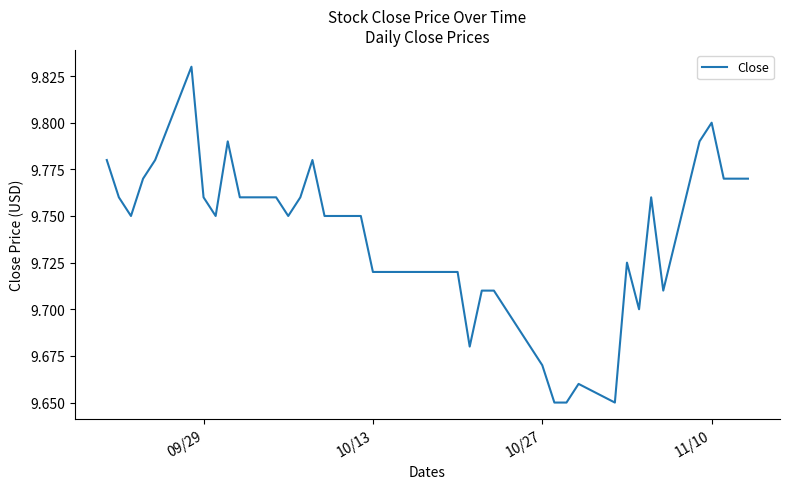

True or false: the data shows 4.3 at 10/13.

False